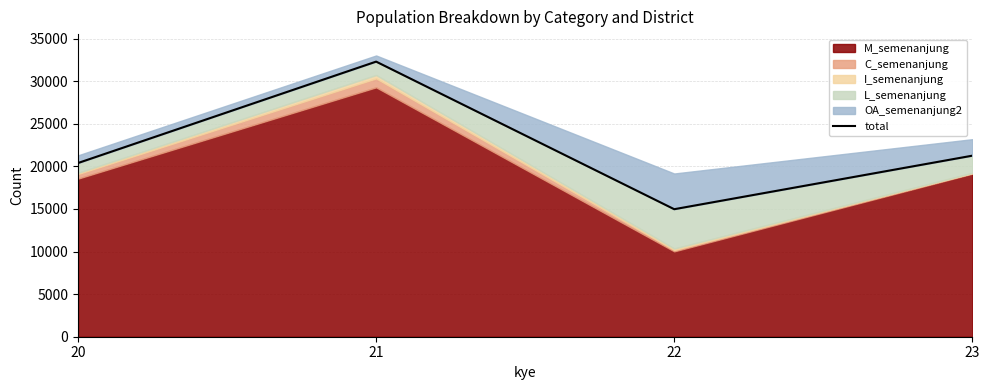

Rank the categories by value from lowest to highest.

22, 20, 23, 21